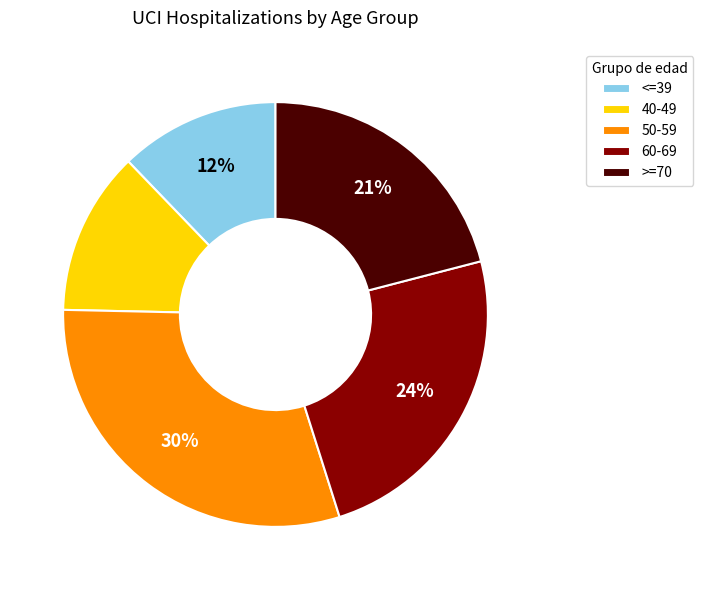

Is the sum of 40-49 and 60-69 greater than half?

No